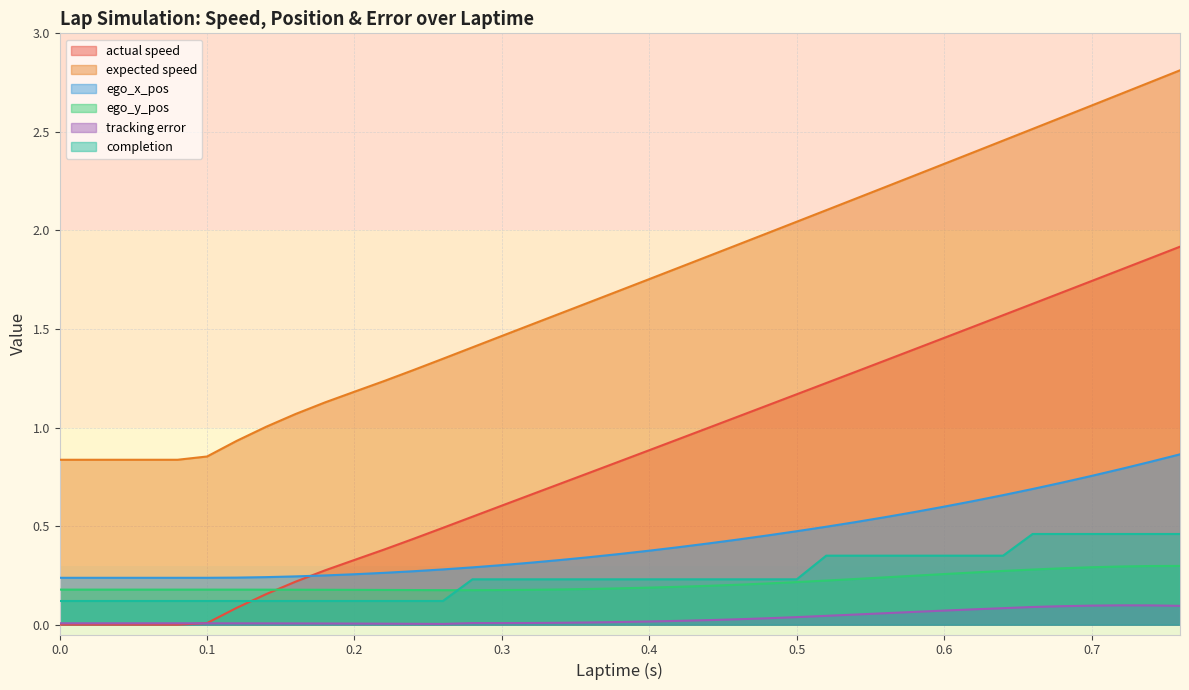

What is the spread (max minus min) of values at 0.34?

1.6